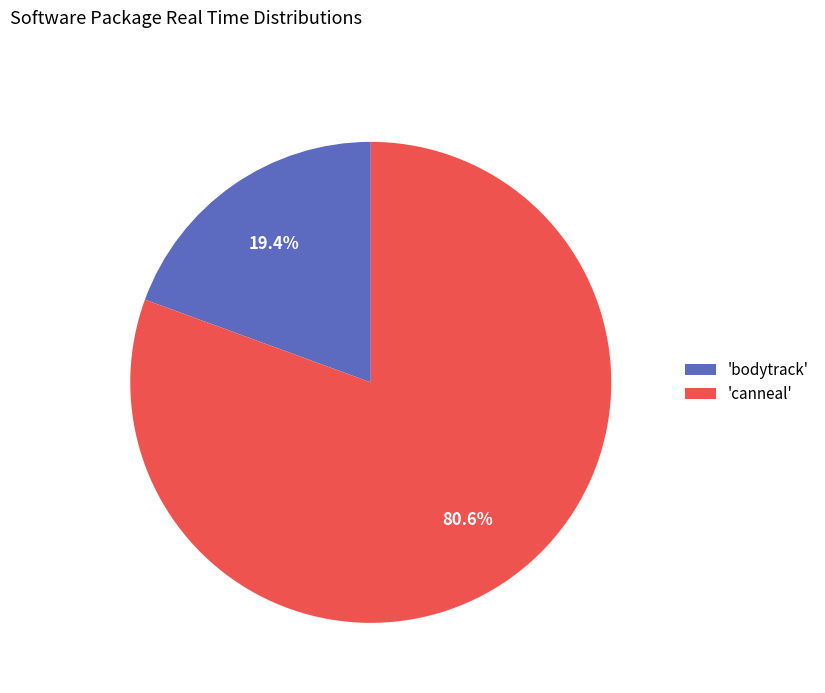

Does any single category account for the majority?

Yes